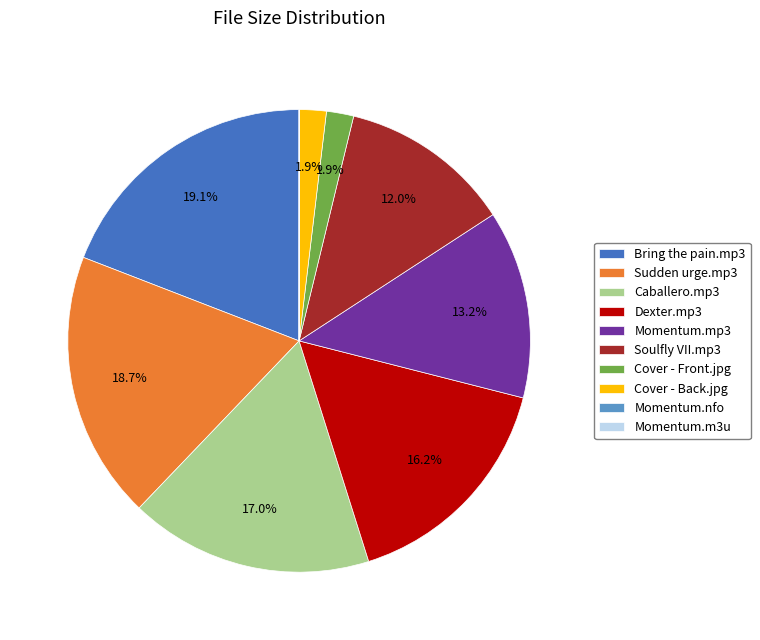

Which has a higher value, Sudden urge.mp3 or Cover - Back.jpg?

Sudden urge.mp3